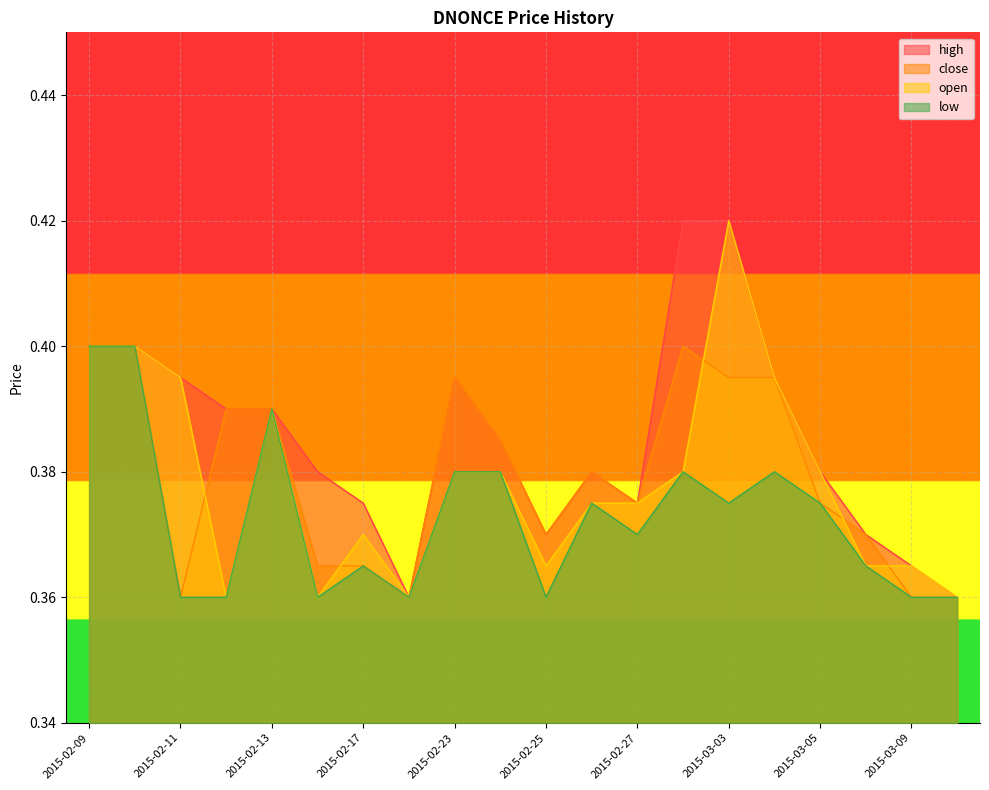

How many distinct data groups are displayed?

4